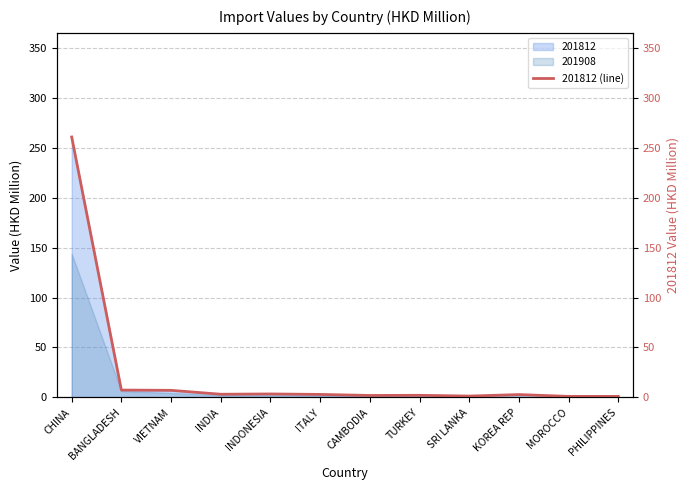

List the labels in order of value, smallest first.

PHILIPPINES, MOROCCO, SRI LANKA, CAMBODIA, TURKEY, KOREA REP, ITALY, INDIA, INDONESIA, VIETNAM, BANGLADESH, CHINA